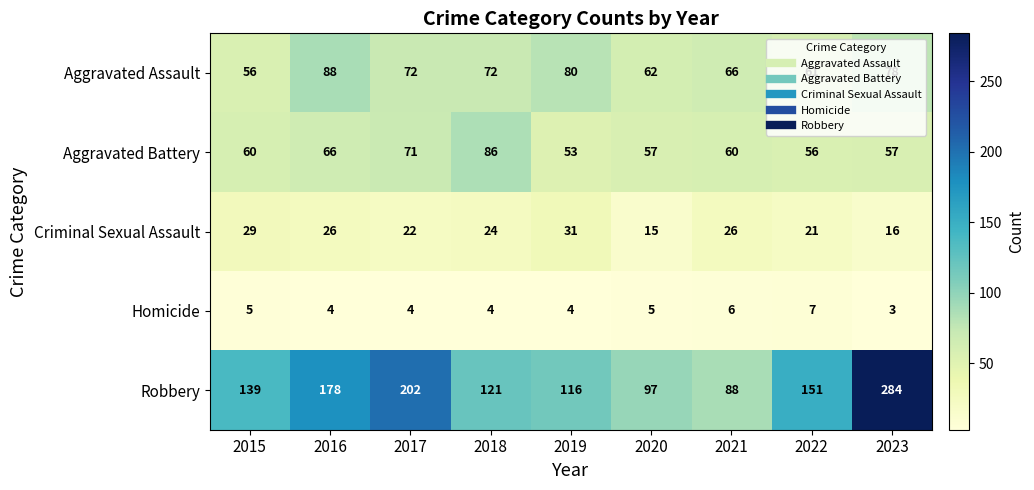

Which series has the widest spread of values?

Robbery